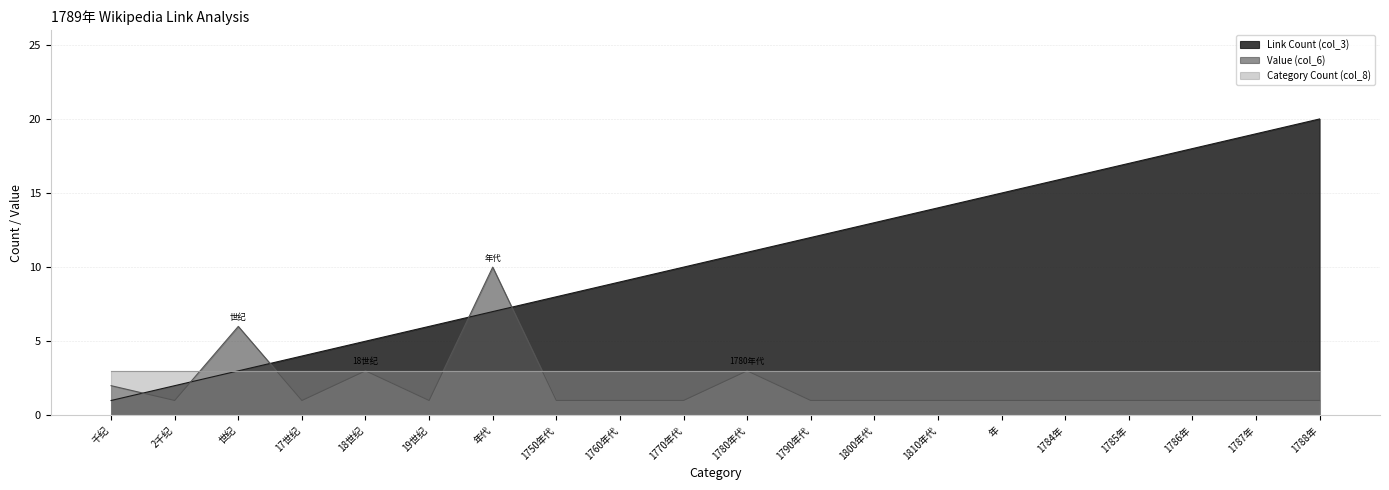

Between 18世纪 and 19世纪, which is larger?

19世纪